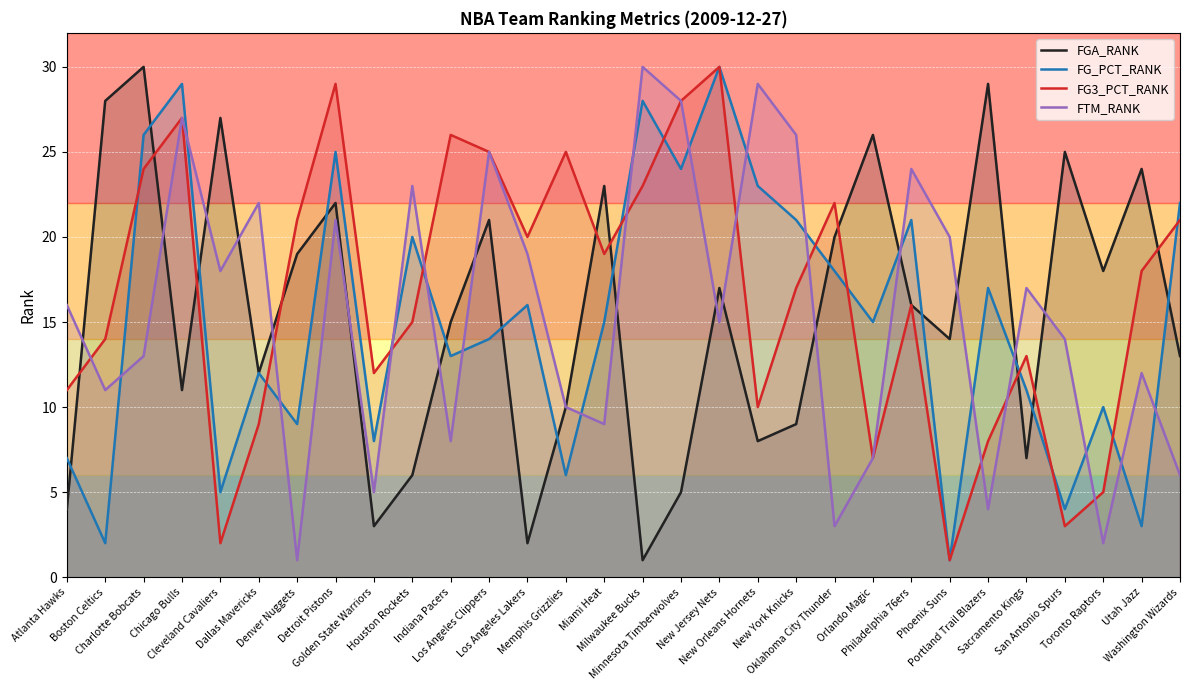

At which category is the sum across all series the highest?

Detroit Pistons